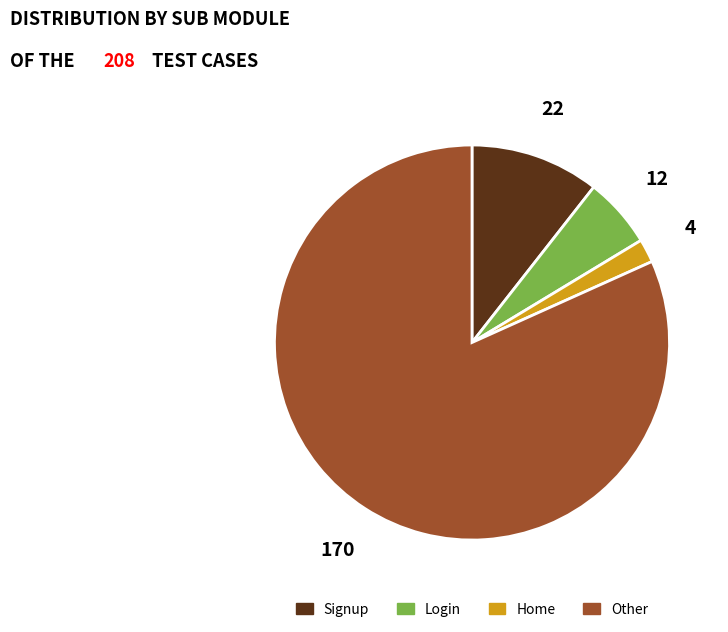

What is the smallest slice in the pie chart?

Home